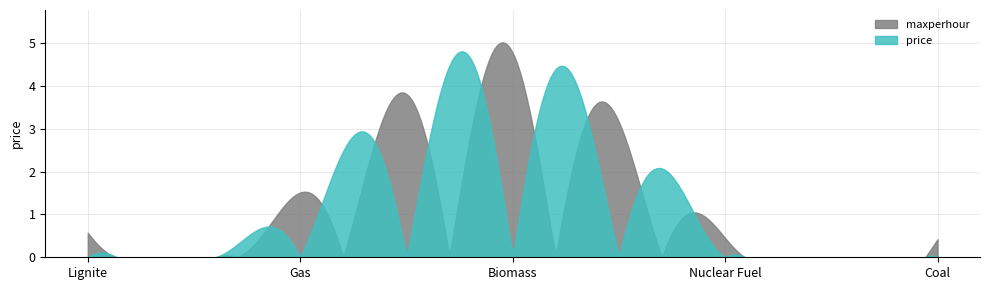

How many categories are shown in the chart?

6